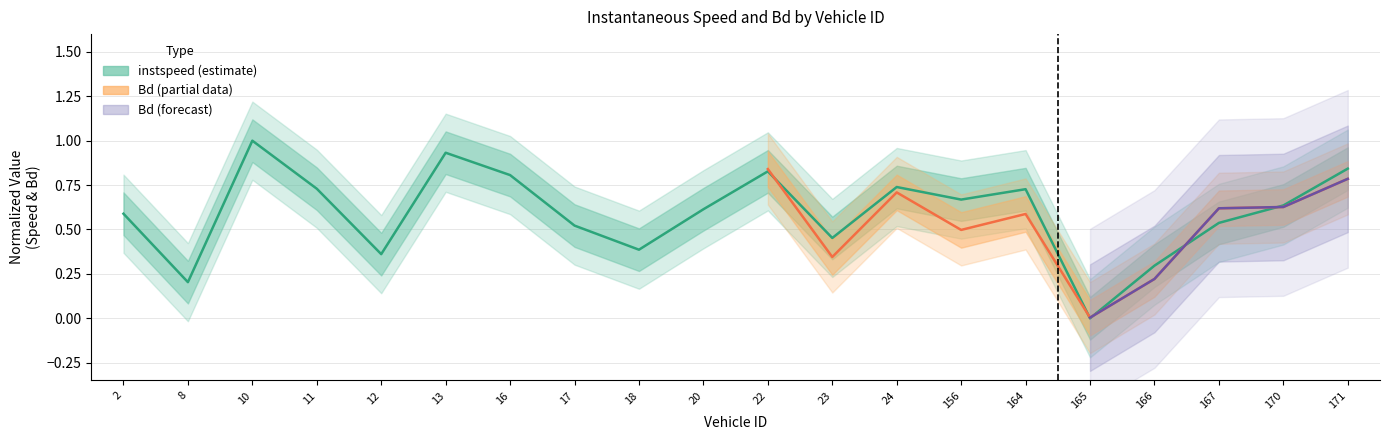

What is the sum of all values?

11.9